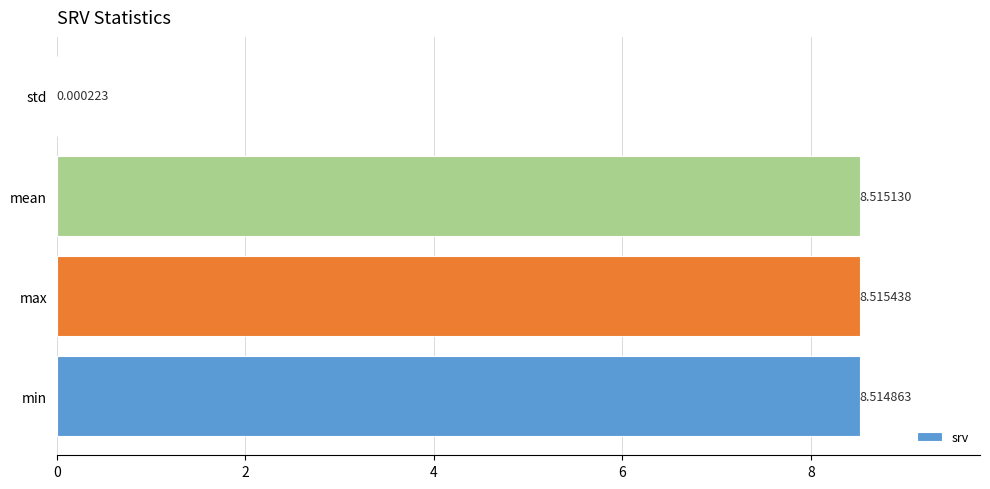

What is the greatest value displayed?

8.5